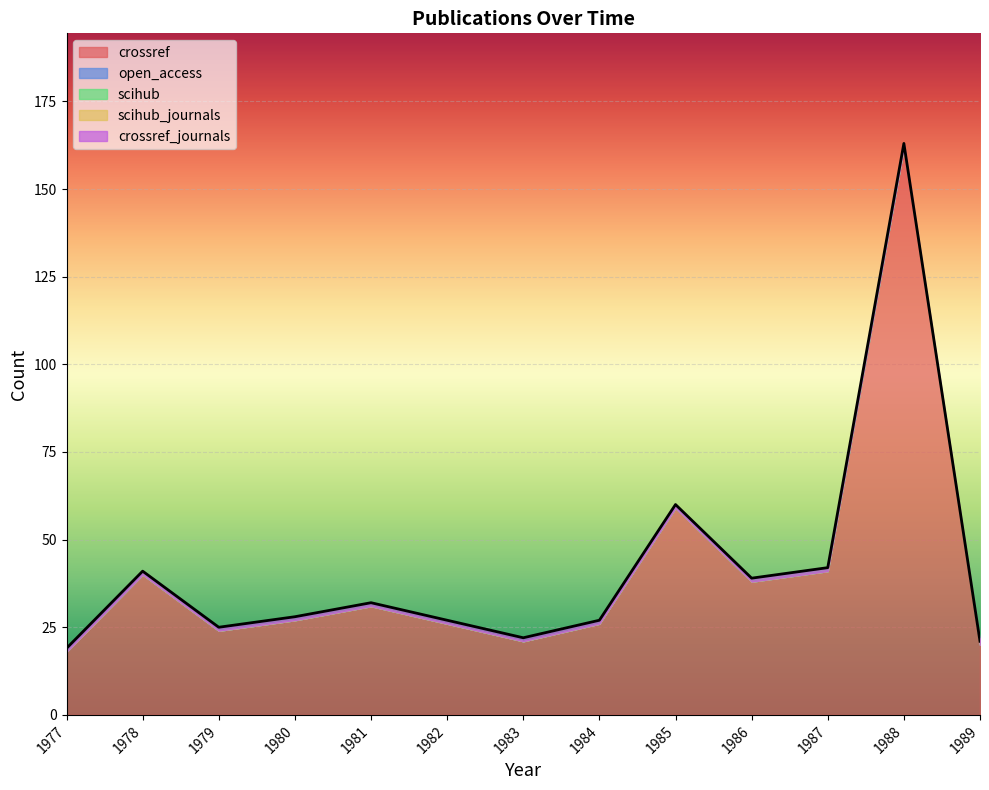

Where is crossref nearest to the value 90?

1985